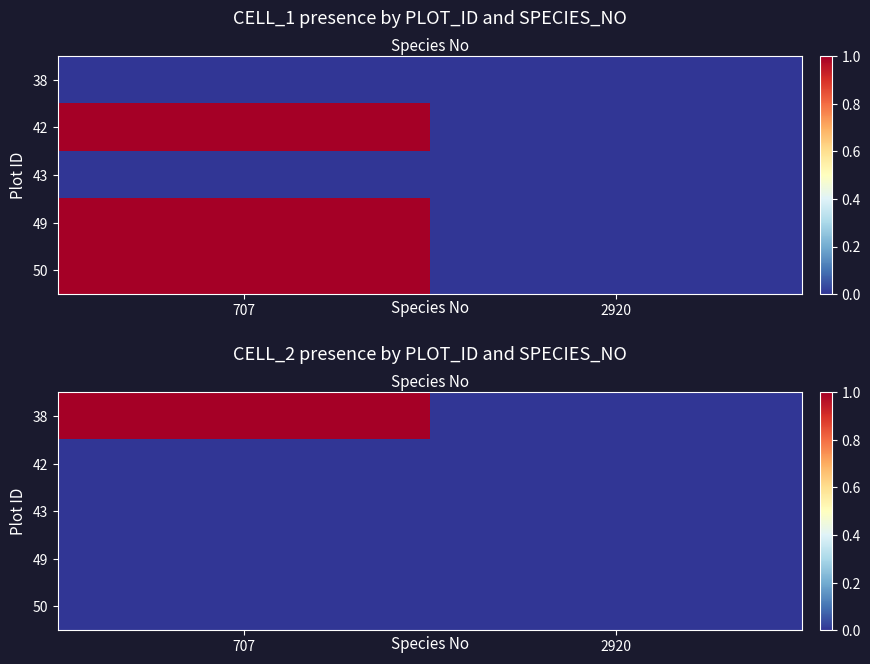

The value of 38 at 707 is 1. True or false?

True